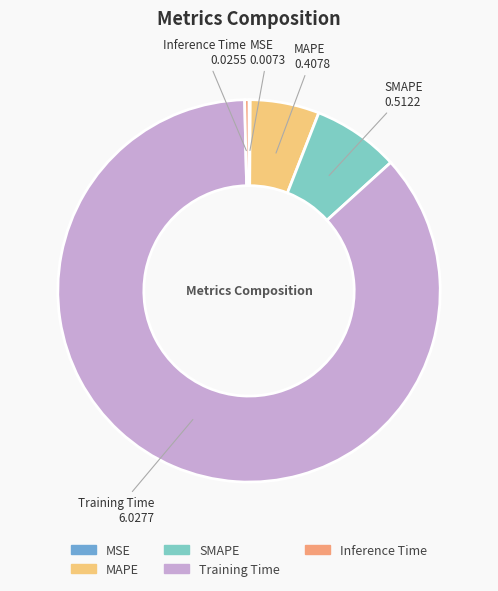

Which has a higher value, Inference Time or SMAPE?

SMAPE